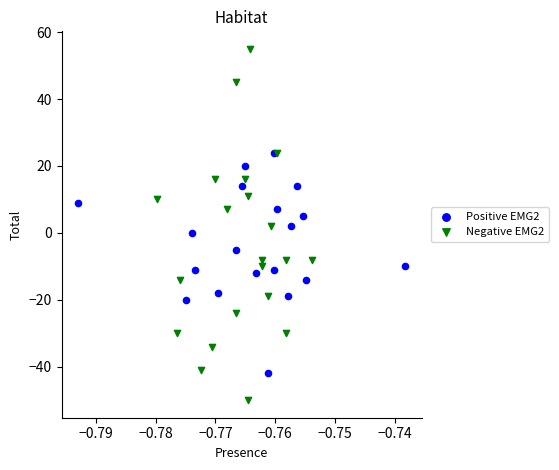

Which series reaches the maximum Y coordinate?

Negative EMG2